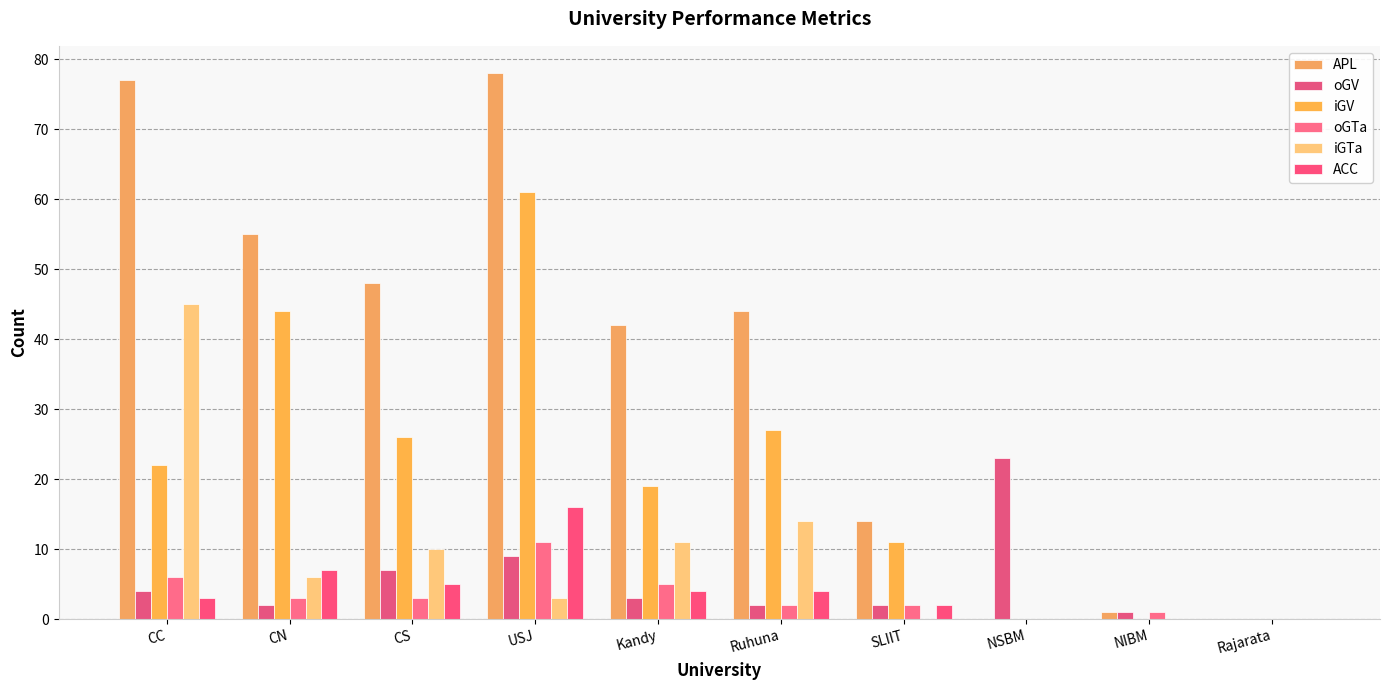

What is the value of the APL bar at the 1st from the left?

77